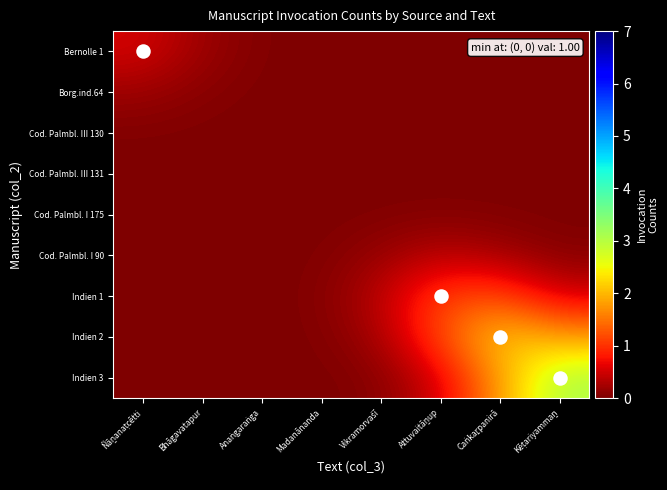

Reading left to right, transcribe all the data shown in this chart.

Bernolle 1: Ñāṉanaṭcētti=0.5	Bhāgavatapur=0.2	Anaṅgaraṅga=0.0	Madanānanda=0.0	Vikramorvaśī=0.0	Attuvaitāṉup=0.0	Caṅkaṟpanirā=0.0	Kēṭariyammaṉ=0.0
Borg.ind.64: Ñāṉanaṭcētti=0.2	Bhāgavatapur=0.1	Anaṅgaraṅga=0.0	Madanānanda=0.0	Vikramorvaśī=0.0	Attuvaitāṉup=0.0	Caṅkaṟpanirā=0.0	Kēṭariyammaṉ=0.0
Cod. Palmbl. III 130: Ñāṉanaṭcētti=0.0	Bhāgavatapur=0.0	Anaṅgaraṅga=0.0	Madanānanda=0.0	Vikramorvaśī=0.0	Attuvaitāṉup=0.0	Caṅkaṟpanirā=0.0	Kēṭariyammaṉ=0.0
Cod. Palmbl. III 131: Ñāṉanaṭcētti=0.0	Bhāgavatapur=0.0	Anaṅgaraṅga=0.0	Madanānanda=0.0	Vikramorvaśī=0.0	Attuvaitāṉup=0.0	Caṅkaṟpanirā=0.0	Kēṭariyammaṉ=0.0
Cod. Palmbl. I 175: Ñāṉanaṭcētti=0.0	Bhāgavatapur=0.0	Anaṅgaraṅga=0.0	Madanānanda=0.0	Vikramorvaśī=0.0	Attuvaitāṉup=0.0	Caṅkaṟpanirā=0.0	Kēṭariyammaṉ=0.0
Cod. Palmbl. I 90: Ñāṉanaṭcētti=0.0	Bhāgavatapur=0.0	Anaṅgaraṅga=0.0	Madanānanda=0.0	Vikramorvaśī=0.2	Attuvaitāṉup=0.4	Caṅkaṟpanirā=0.2	Kēṭariyammaṉ=0.1
Indien 1: Ñāṉanaṭcētti=0.0	Bhāgavatapur=0.0	Anaṅgaraṅga=0.0	Madanānanda=0.0	Vikramorvaśī=0.4	Attuvaitāṉup=1.1	Caṅkaṟpanirā=1.2	Kēṭariyammaṉ=0.5
Indien 2: Ñāṉanaṭcētti=0.0	Bhāgavatapur=0.0	Anaṅgaraṅga=0.0	Madanānanda=0.0	Vikramorvaśī=0.2	Attuvaitāṉup=1.2	Caṅkaṟpanirā=2.2	Kēṭariyammaṉ=1.8
Indien 3: Ñāṉanaṭcētti=0.0	Bhāgavatapur=0.0	Anaṅgaraṅga=0.0	Madanānanda=0.0	Vikramorvaśī=0.1	Attuvaitāṉup=0.5	Caṅkaṟpanirā=1.8	Kēṭariyammaṉ=3.1